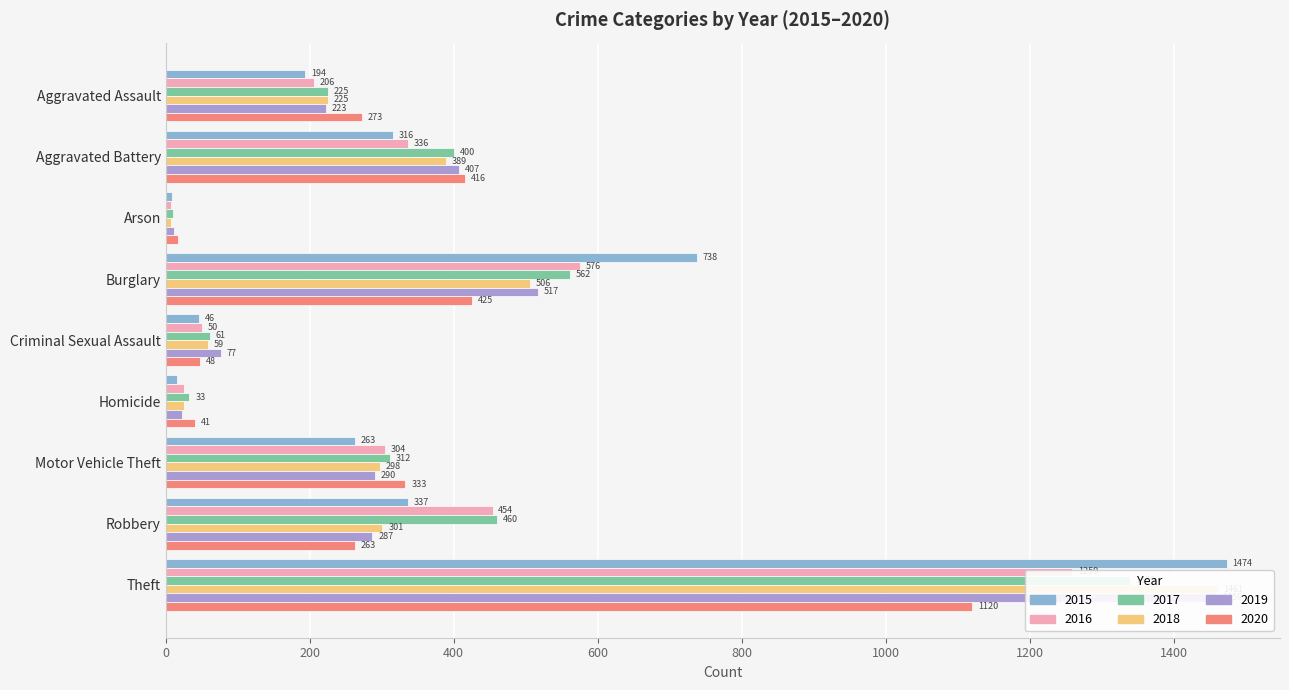

Reading left to right, what are all the values shown in this chart?

2015: Aggravated Assault=194	Aggravated Battery=316	Arson=9	Burglary=738	Criminal Sexual Assault=46	Homicide=15	Motor Vehicle Theft=263	Robbery=337	Theft=1474
2016: Aggravated Assault=206	Aggravated Battery=336	Arson=7	Burglary=576	Criminal Sexual Assault=50	Homicide=26	Motor Vehicle Theft=304	Robbery=454	Theft=1259
2017: Aggravated Assault=225	Aggravated Battery=400	Arson=10	Burglary=562	Criminal Sexual Assault=61	Homicide=33	Motor Vehicle Theft=312	Robbery=460	Theft=1339
2018: Aggravated Assault=225	Aggravated Battery=389	Arson=7	Burglary=506	Criminal Sexual Assault=59	Homicide=25	Motor Vehicle Theft=298	Robbery=301	Theft=1461
2019: Aggravated Assault=223	Aggravated Battery=407	Arson=12	Burglary=517	Criminal Sexual Assault=77	Homicide=22	Motor Vehicle Theft=290	Robbery=287	Theft=1459
2020: Aggravated Assault=273	Aggravated Battery=416	Arson=17	Burglary=425	Criminal Sexual Assault=48	Homicide=41	Motor Vehicle Theft=333	Robbery=263	Theft=1120